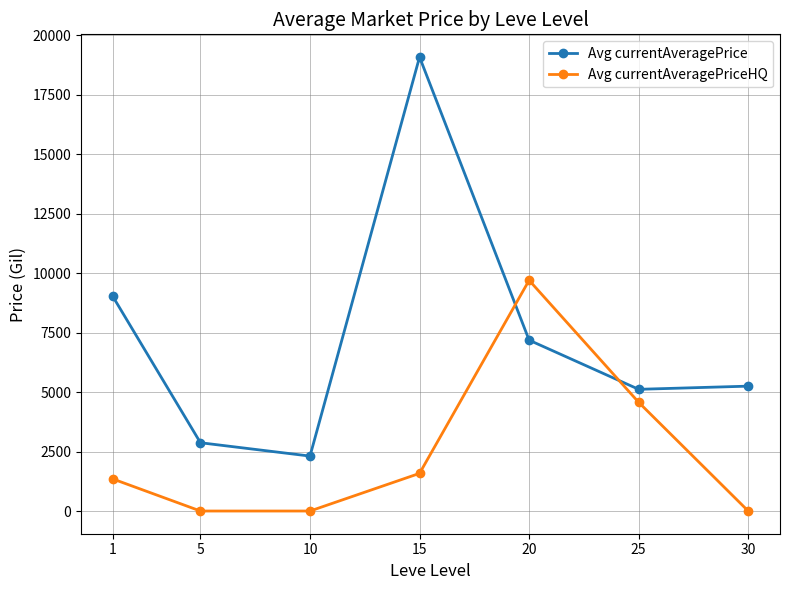

Which series has the largest range (max minus min)?

Avg currentAveragePrice